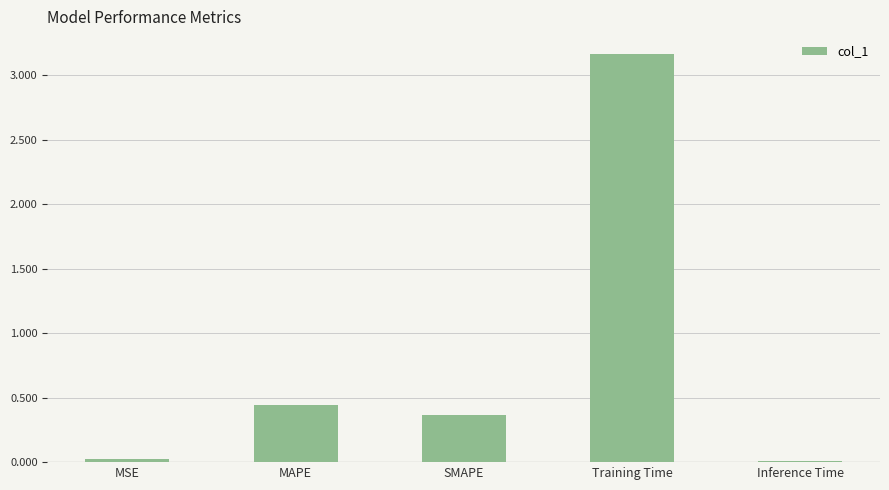

Which has a higher value, MAPE or Training Time?

Training Time